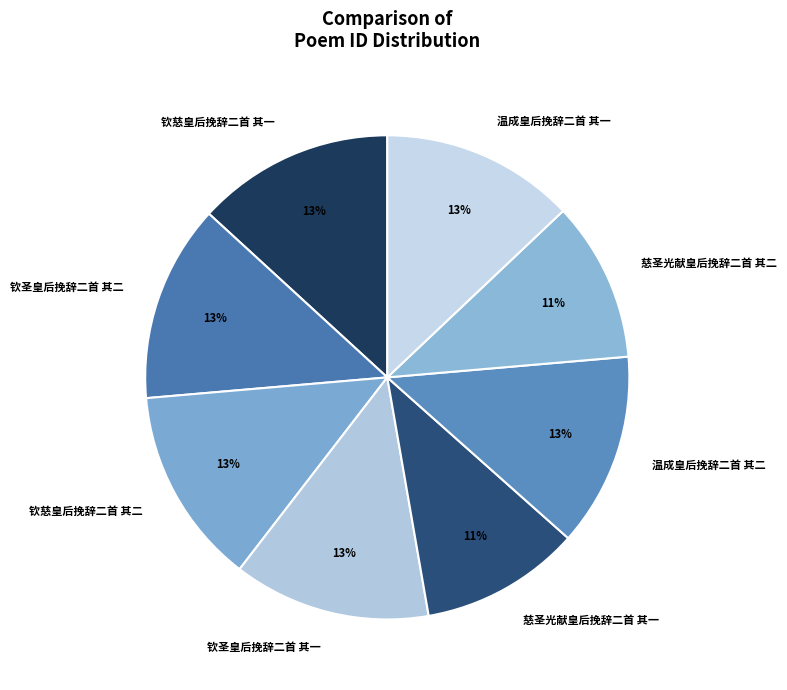

Is it true that 钦圣皇后挽辞二首 其一 is 13% of the pie?

True